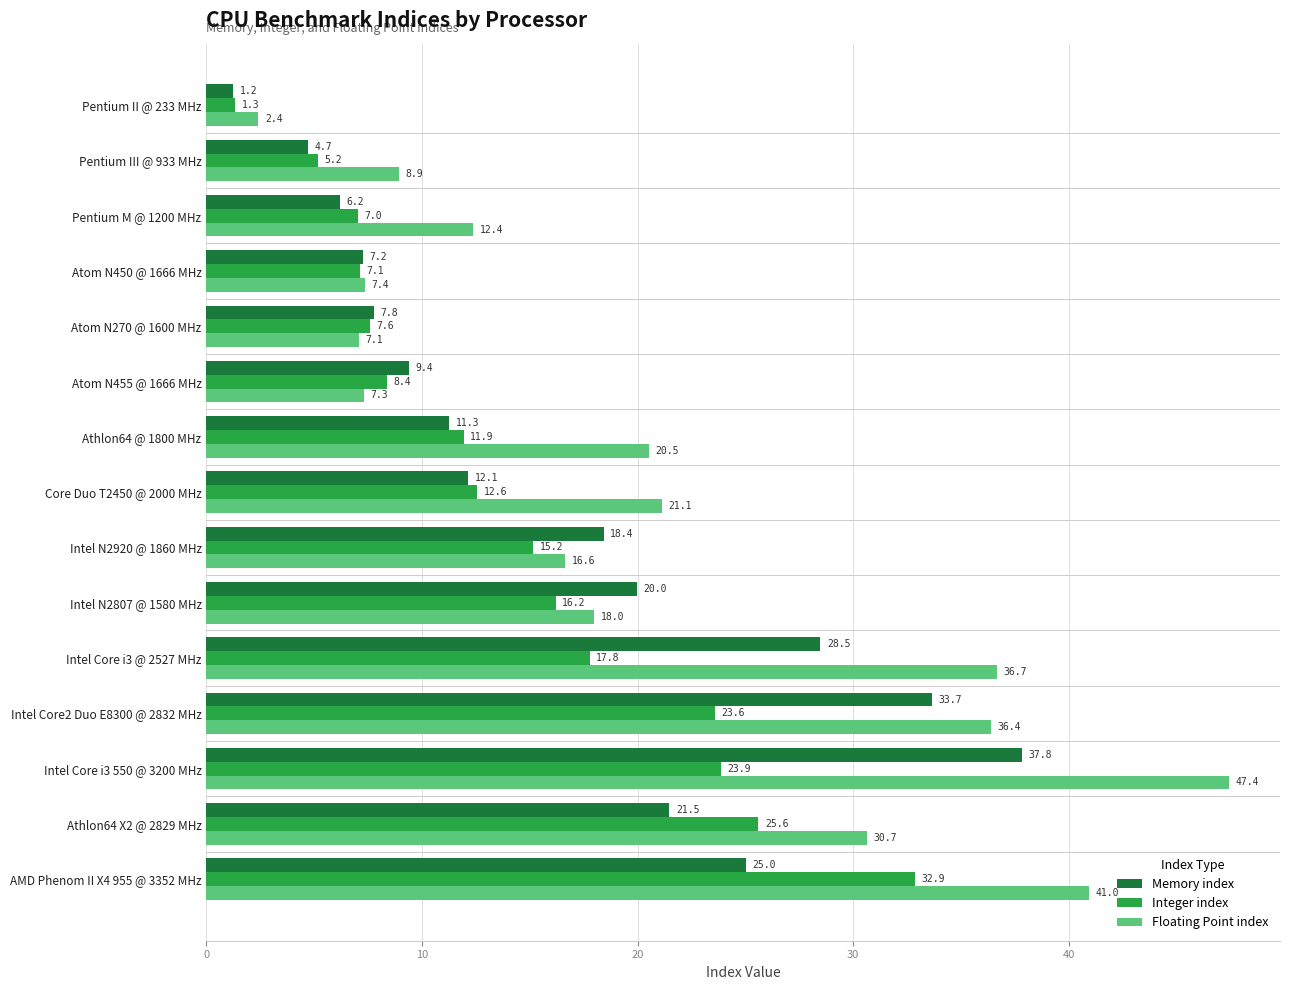

What is the difference between the Integer index values at Intel N2920 @ 1860 MHz and Pentium III @ 933 MHz?

10.0